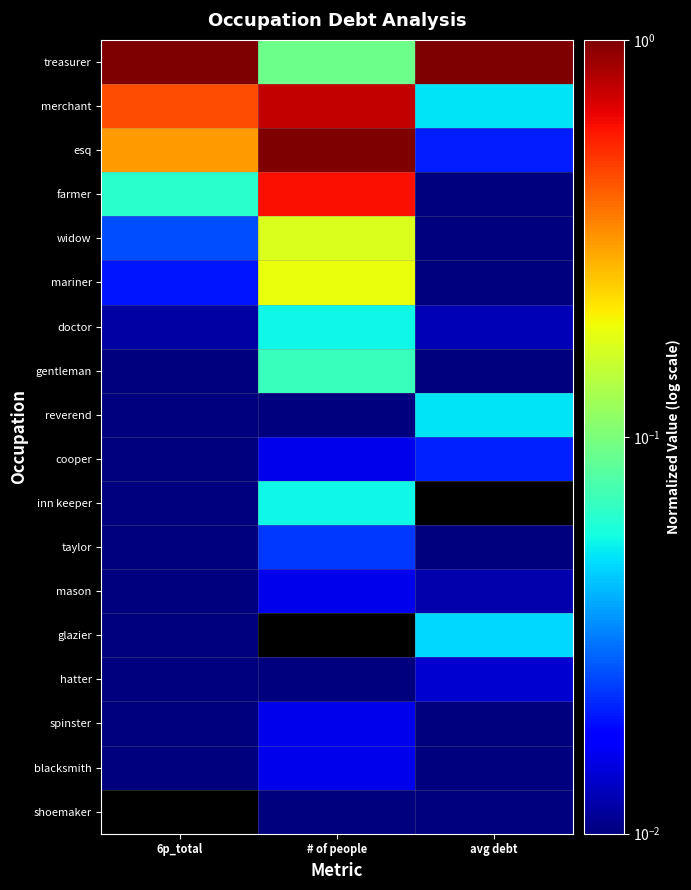

At which category is the sum across all series the highest?

# of people